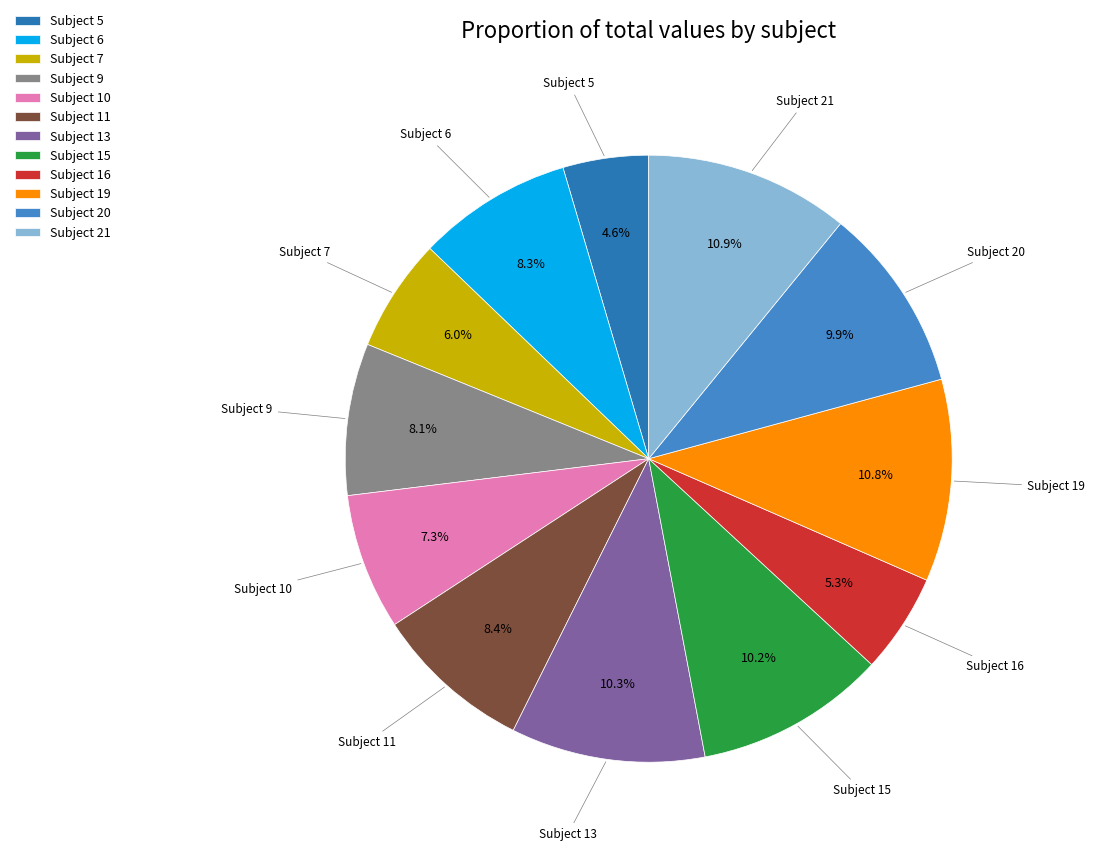

What is the ratio of the value at Subject 21 to the value at Subject 7?

1.8